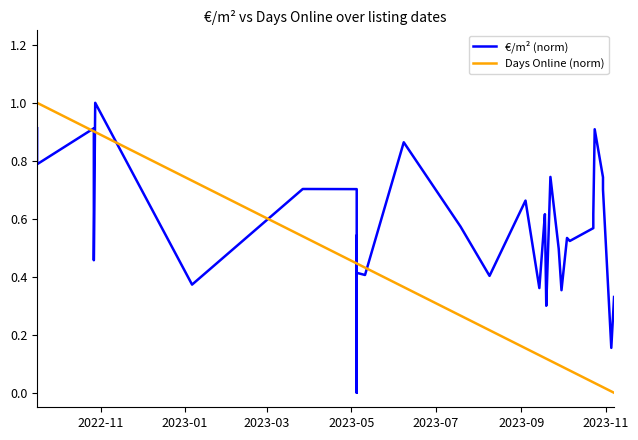

Reading left to right, what are all the values shown in this chart?

€/m² (norm): 0.9	0.8	0.9	0.6	0.5	1.0	0.4	0.7	0.7	0.5	0.1	0.0	0.4	0.5	0.5	0.1	0.4	0.4	0.9	0.6	0.4	0.7	0.4	0.6	0.6	0.6	0.3	0.3	0.7	0.5	0.4	0.5	0.5	0.6	0.6	0.9	0.7	0.7	0.2	0.3
Days Online (norm): 1.0	1.0	0.9	0.9	0.9	0.9	0.7	0.5	0.4	0.4	0.4	0.4	0.4	0.4	0.4	0.4	0.4	0.4	0.4	0.3	0.2	0.2	0.1	0.1	0.1	0.1	0.1	0.1	0.1	0.1	0.1	0.1	0.1	0.0	0.0	0.0	0.0	0.0	0.0	0.0